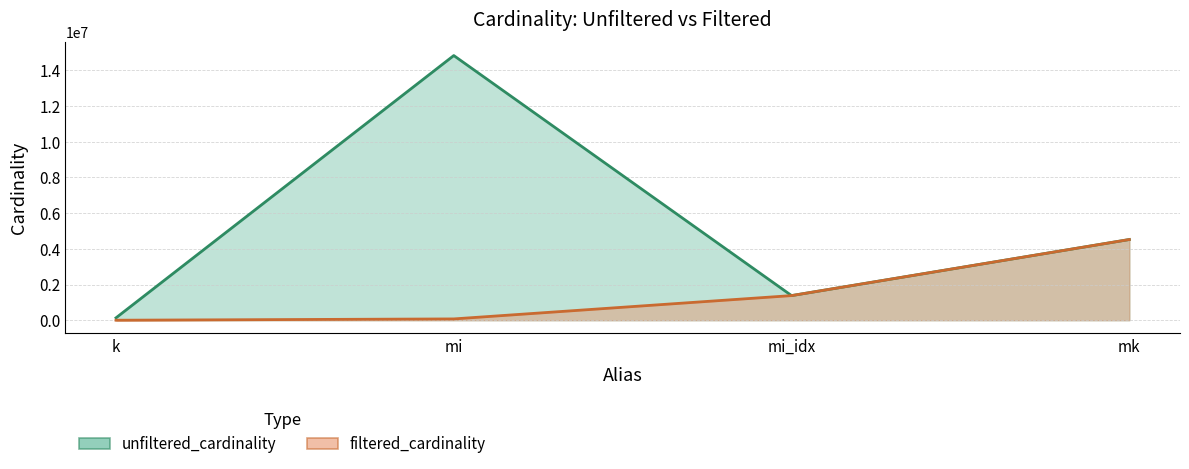

Which category has the highest value across all series?

mi